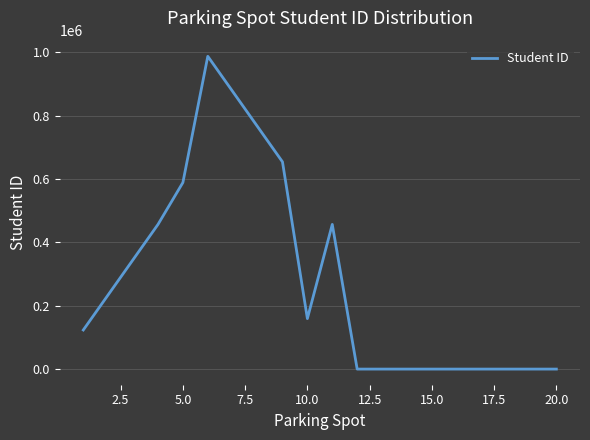

What is the maximum value shown in the chart?

987654